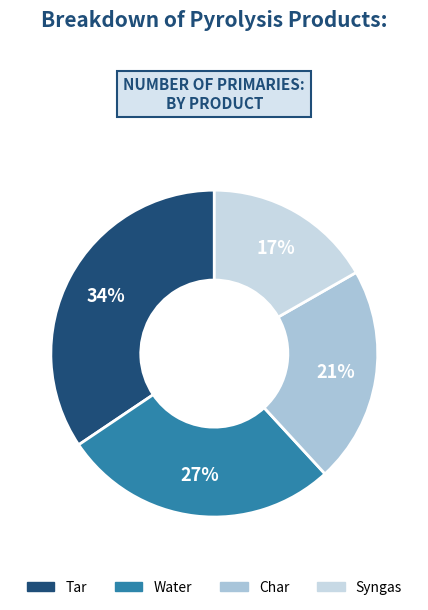

True or false: Water accounts for 17% of the total.

False